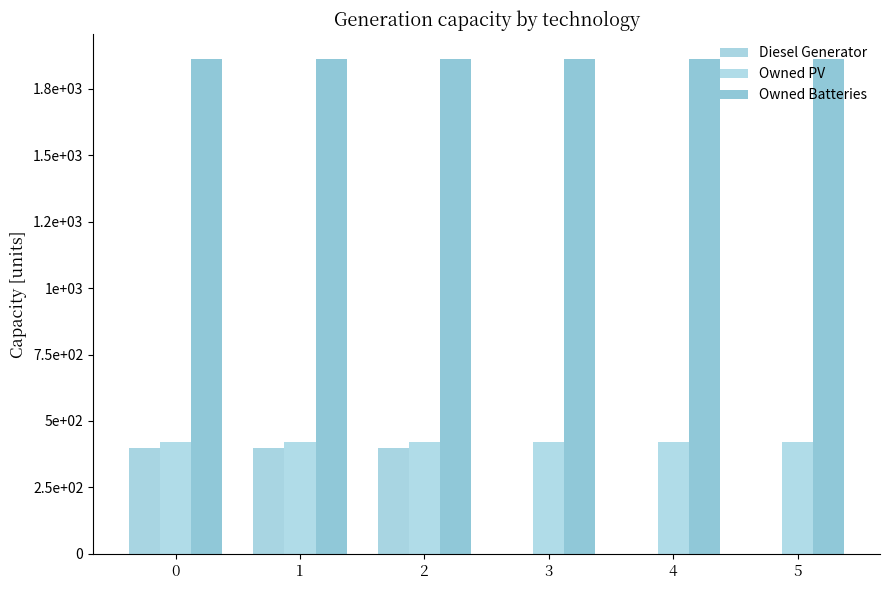

Are the bars horizontal?

No